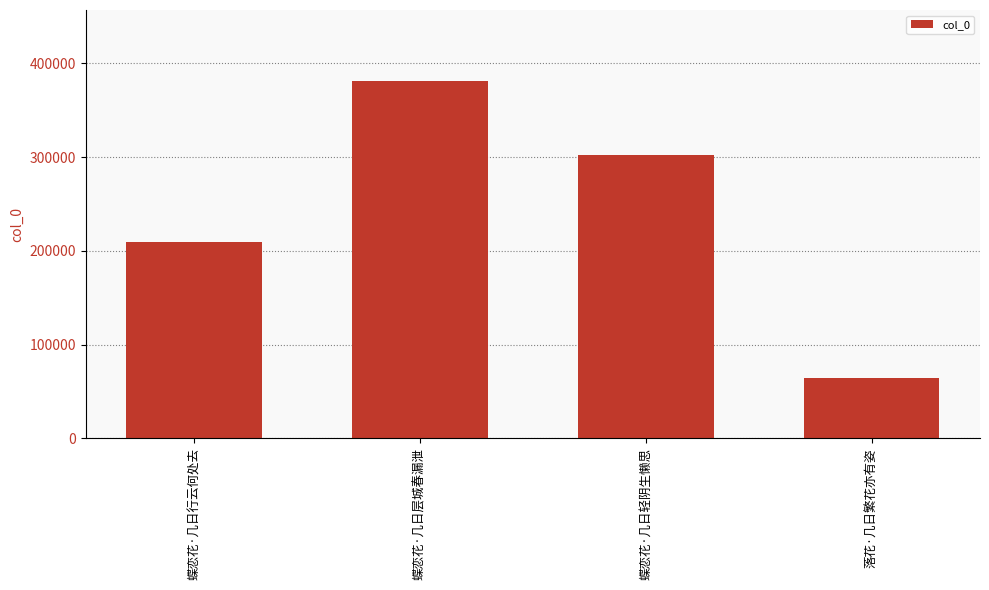

Reading left to right, list all the values displayed in this chart.

蝶恋花·几日行云何处去=208962	蝶恋花·几日层城春漏泄=380802	蝶恋花·几日轻阴生懒思=302617	落花·几日繁花亦有姿=64704